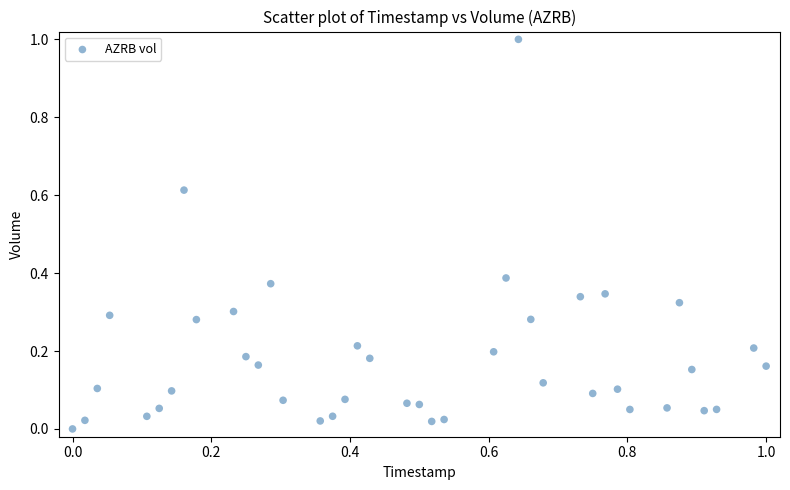

What is the range of Y values (max minus min)?

1.0